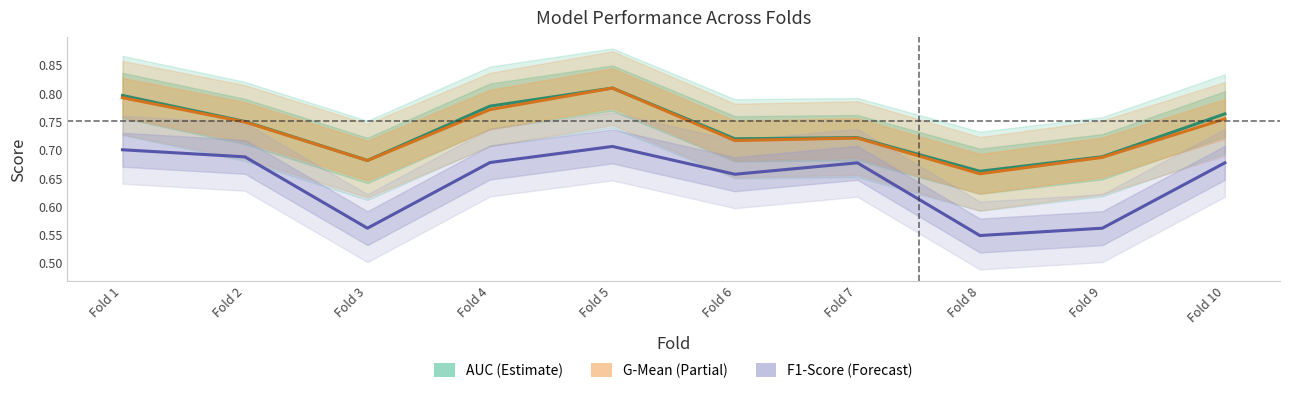

What is the difference between the maximum and minimum values in the g_mean series?

0.2